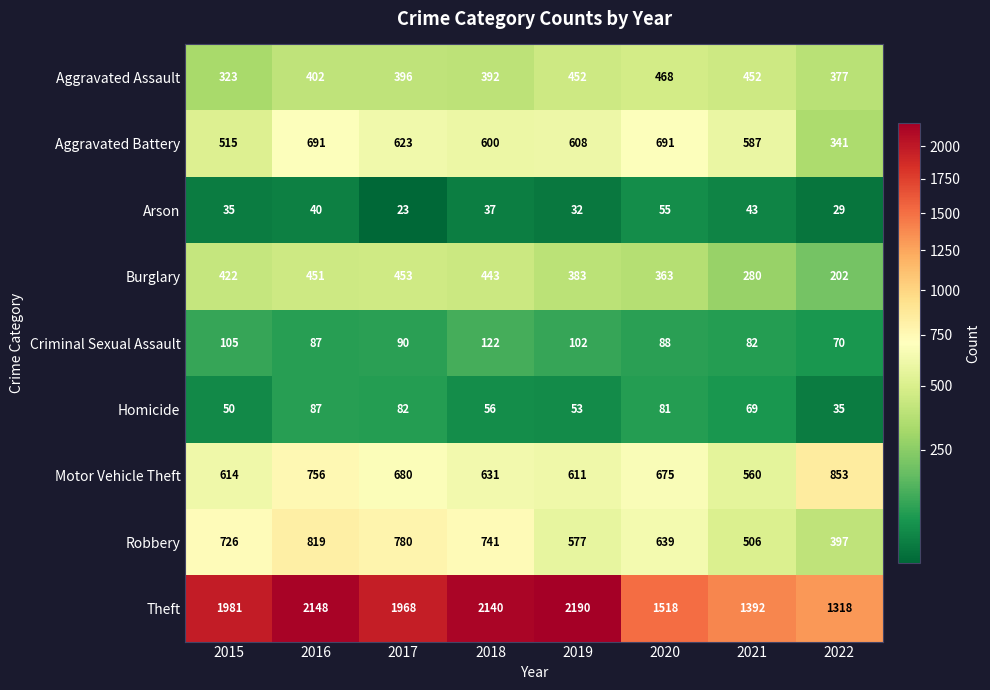

Which series has the largest range (max minus min)?

Theft